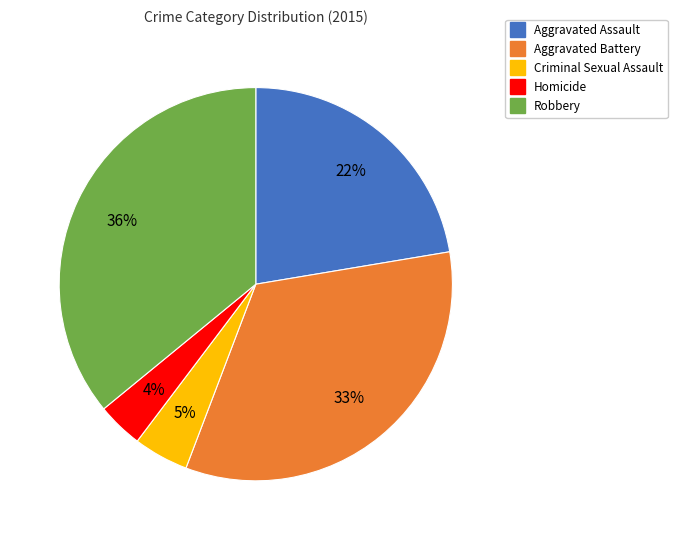

Count the number of slices in the pie.

5